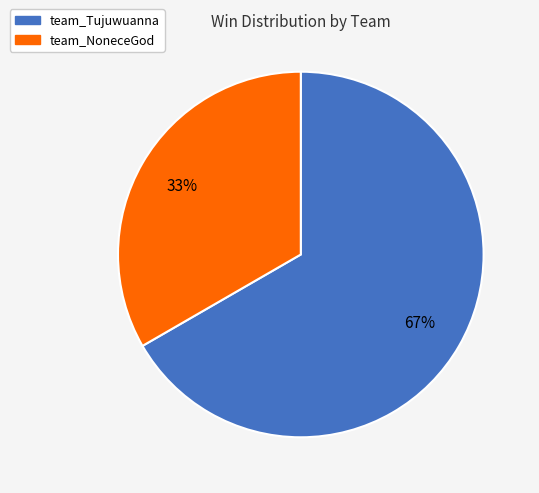

Is the sum of team_Tujuwuanna and team_NoneceGod greater than half?

Yes